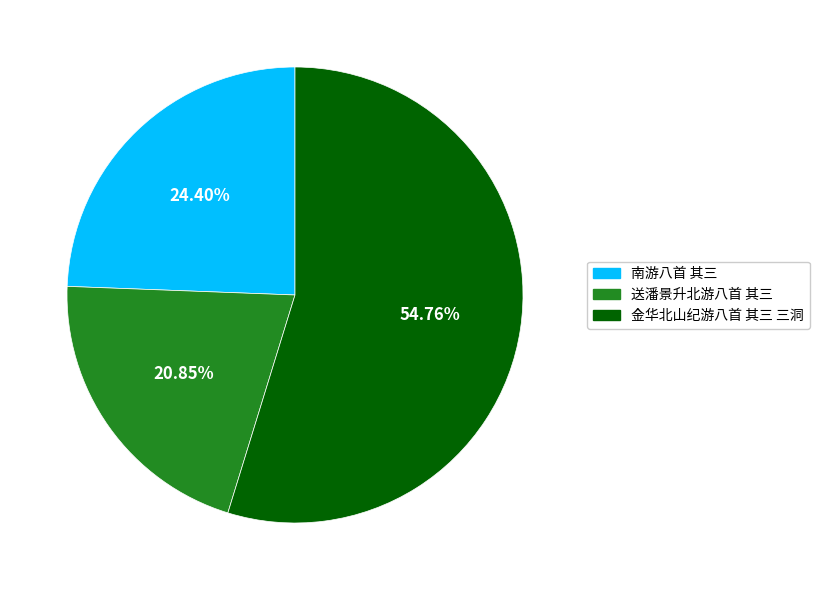

Combined, what portion of the pie is 金华北山纪游八首 其三 三洞 and 南游八首 其三?

79.2%